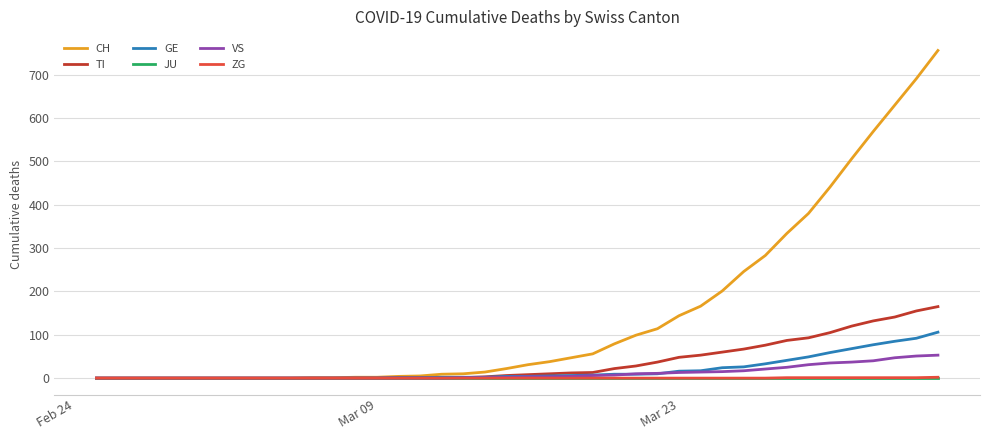

How many lines are shown in the chart?

6